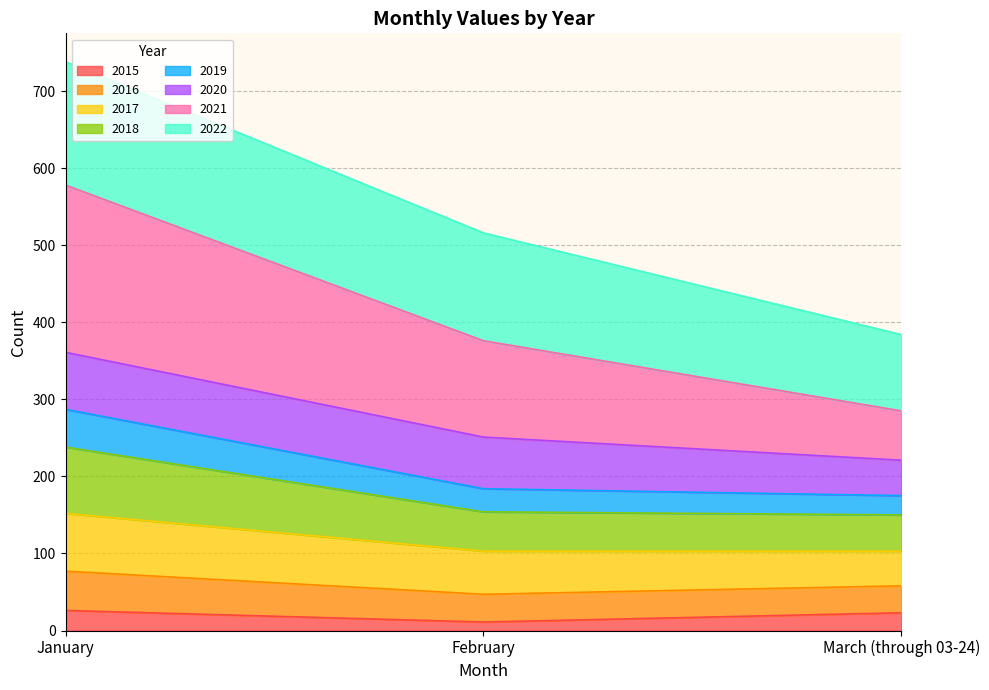

Which category has the highest value across all series?

January